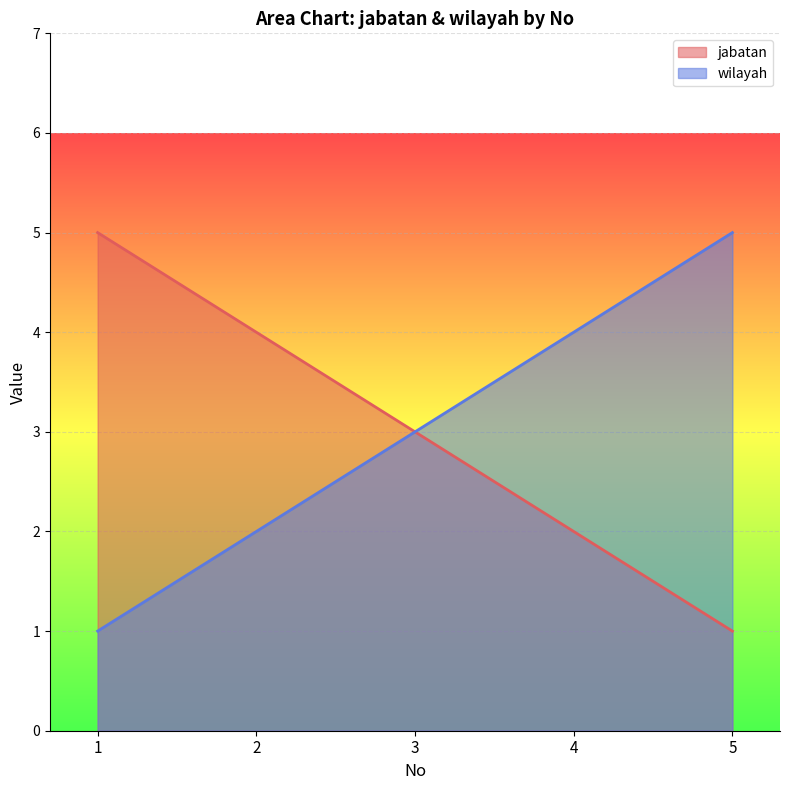

What is the value of the jabatan point at the 3rd from the left?

3